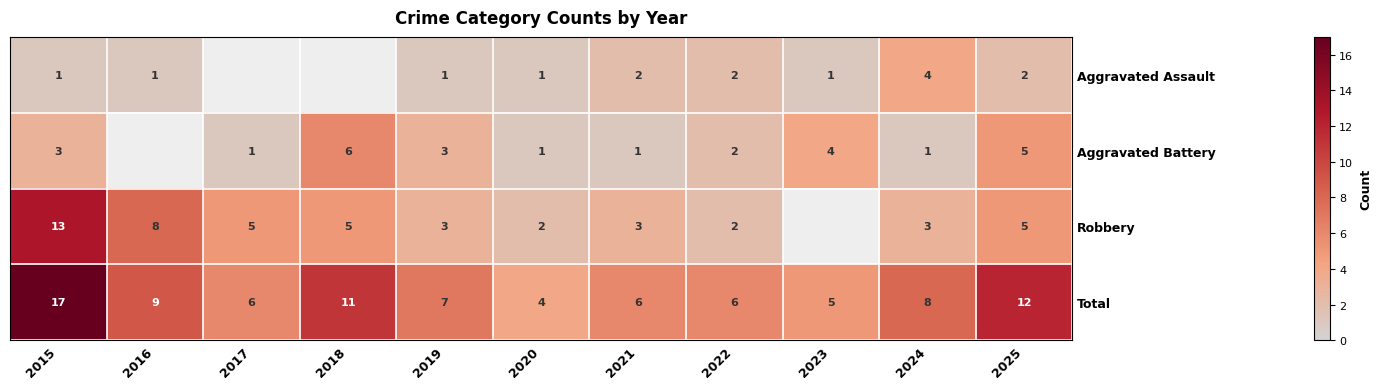

What is the total value across all series at 2015?

34.0